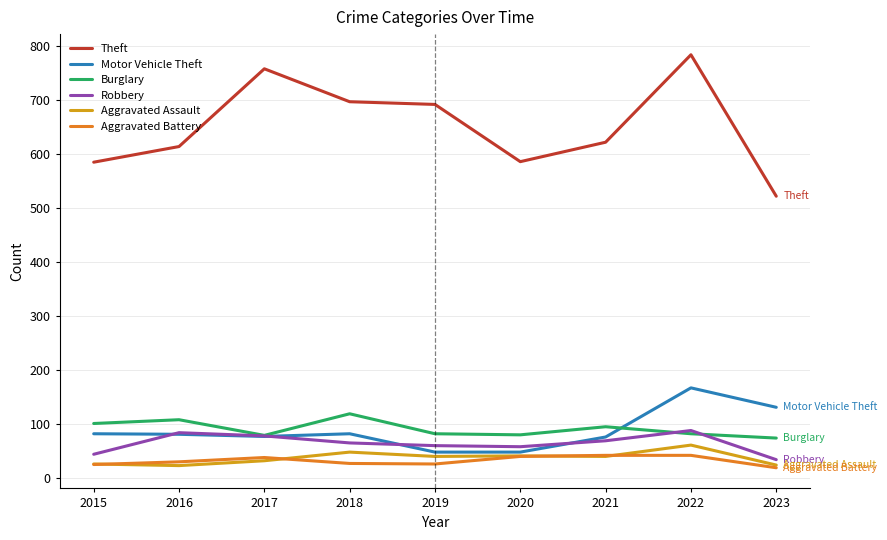

At which category does Aggravated Assault reach its first local peak?

2018